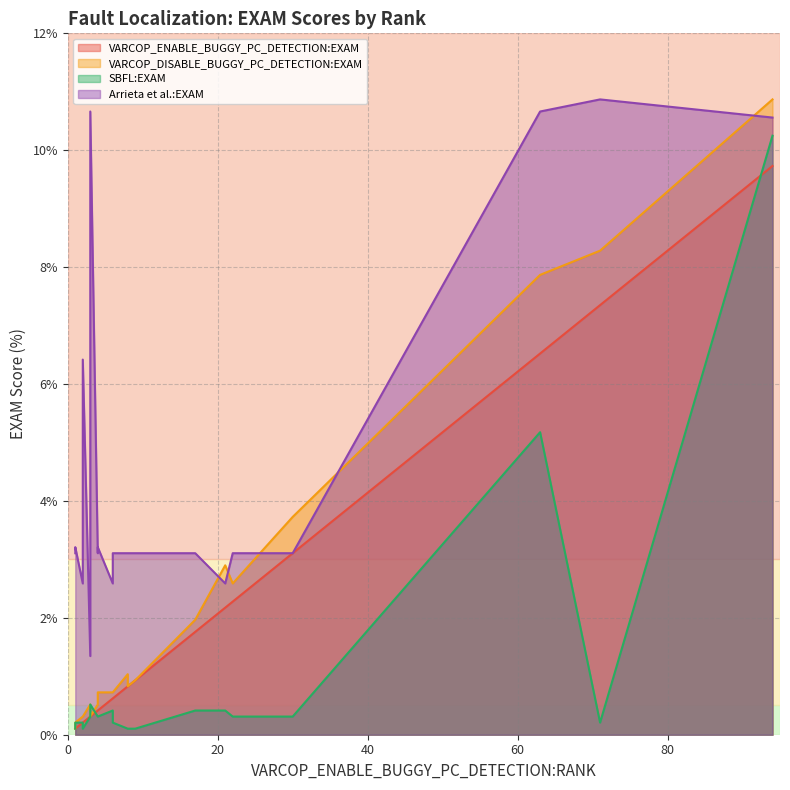

How many distinct data groups are displayed?

4